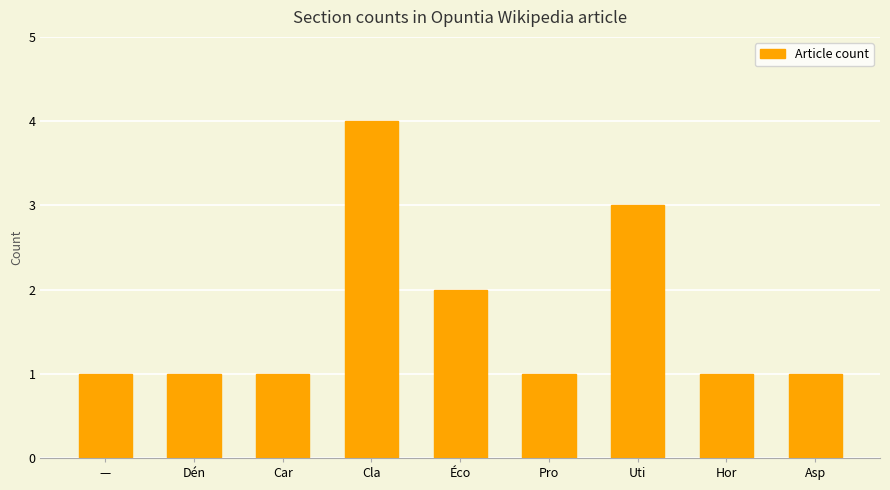

Is it true that the value at Dén is 2?

False